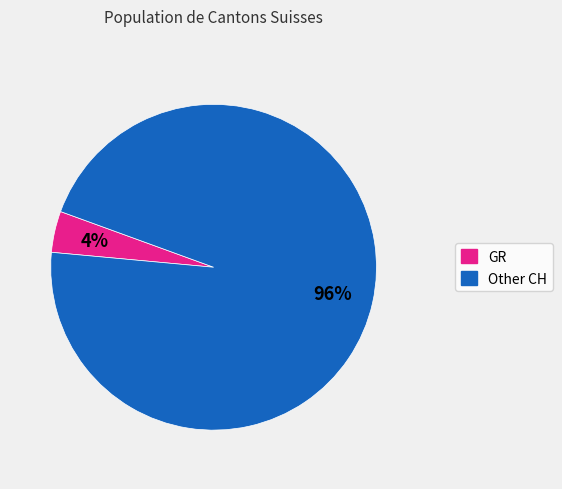

Is there a majority slice in this chart?

Yes